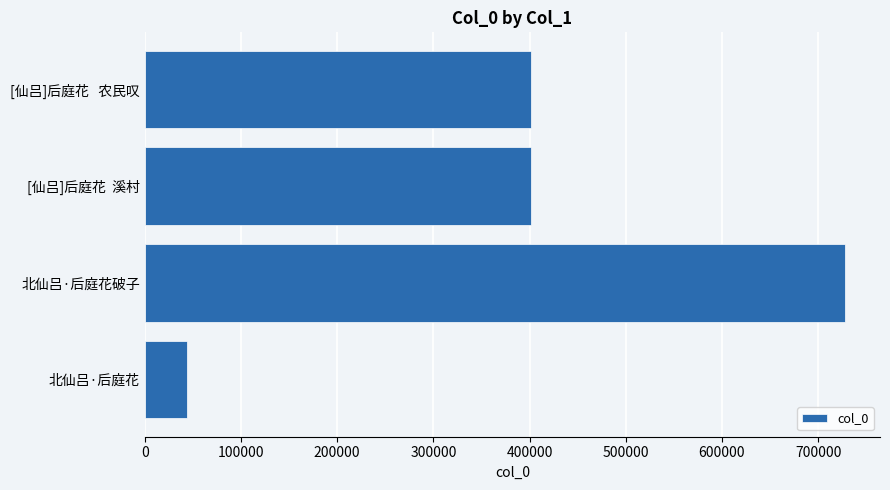

What is the average value?

393757